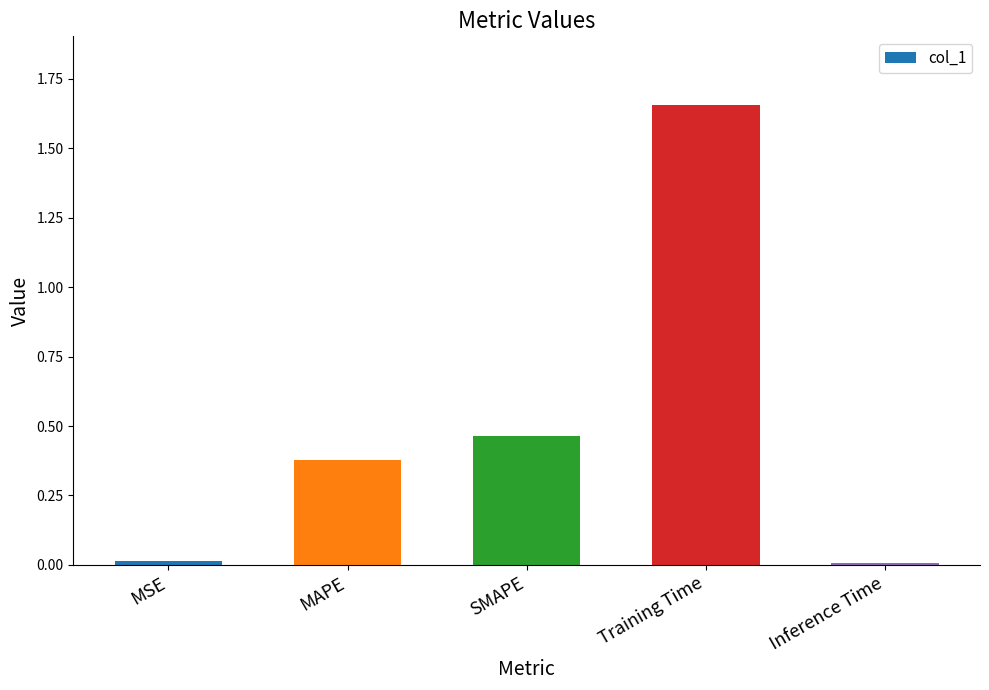

What position from the left is MAPE?

2